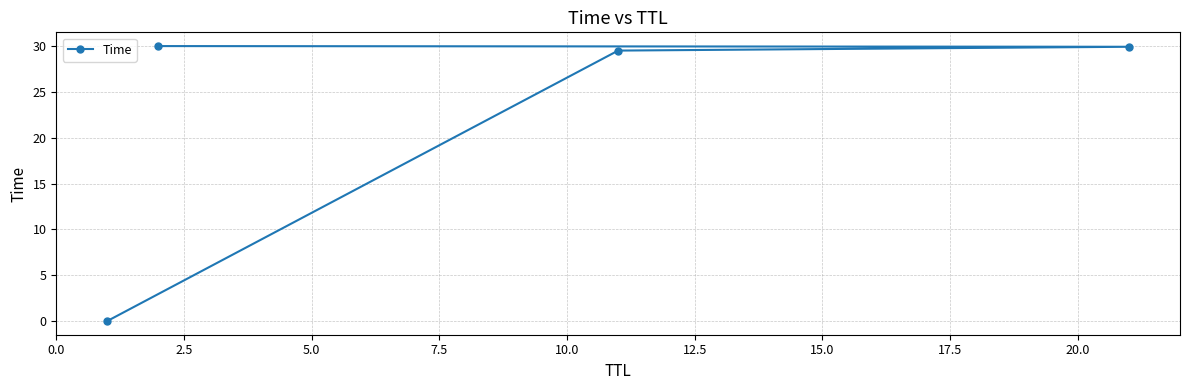

What is the value of the 2nd point from the left?

30.0